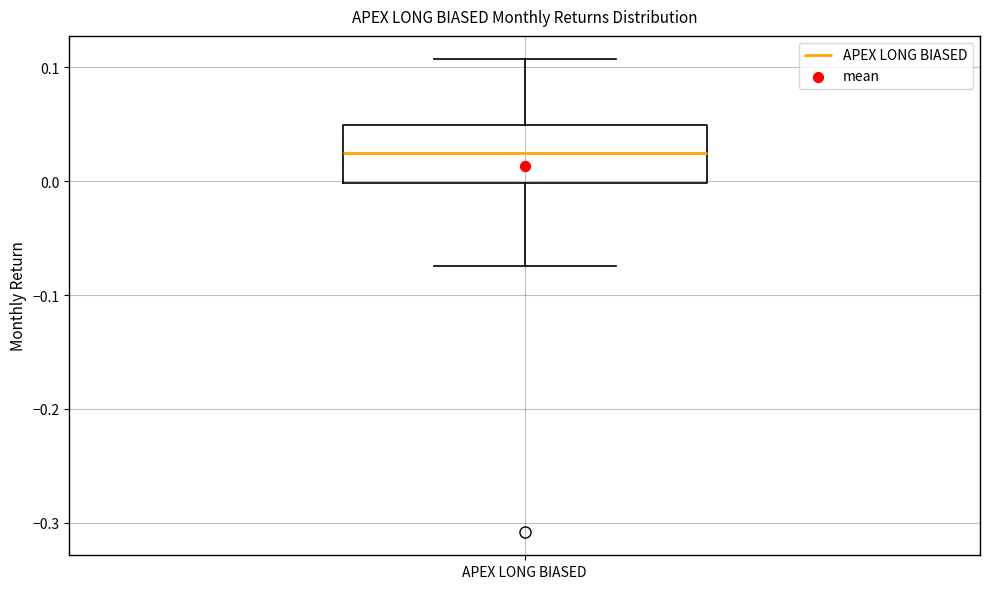

Where does the lower whisker of the box for APEX LONG BIASED end on the y-axis? The values are not printed on the chart, so give them approximately, as read against the axis.

-0.07